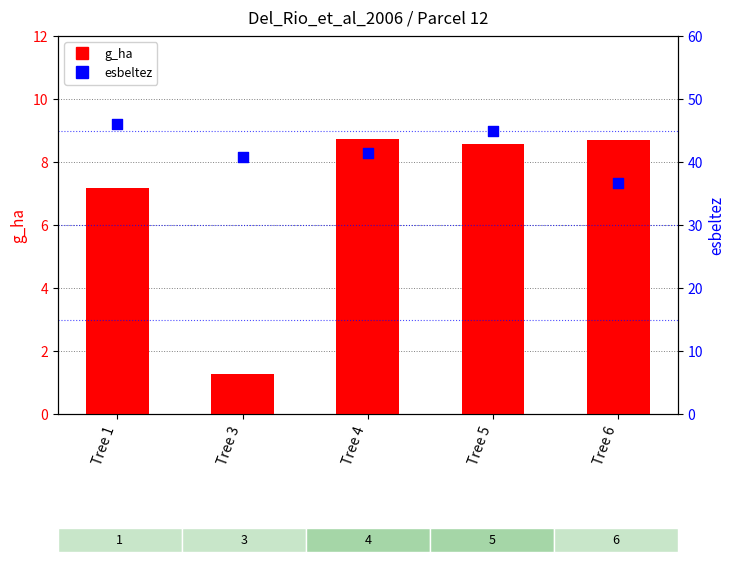

Which series has the largest total across all categories?

esbeltez